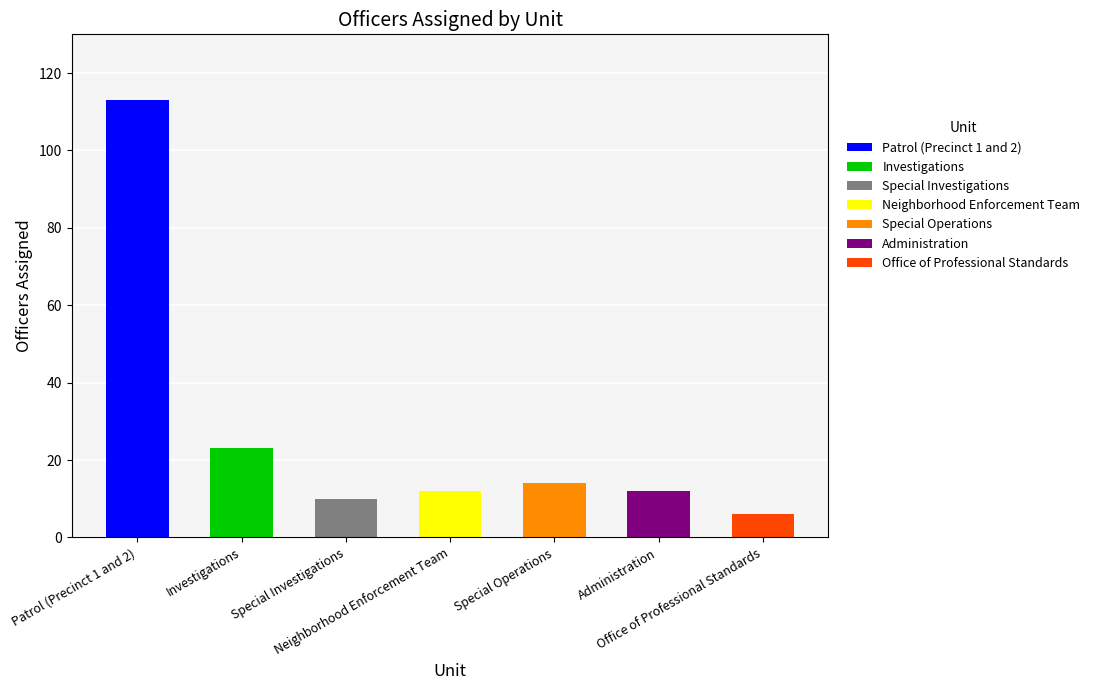

What is the difference between the values at Special Operations and Administration?

2